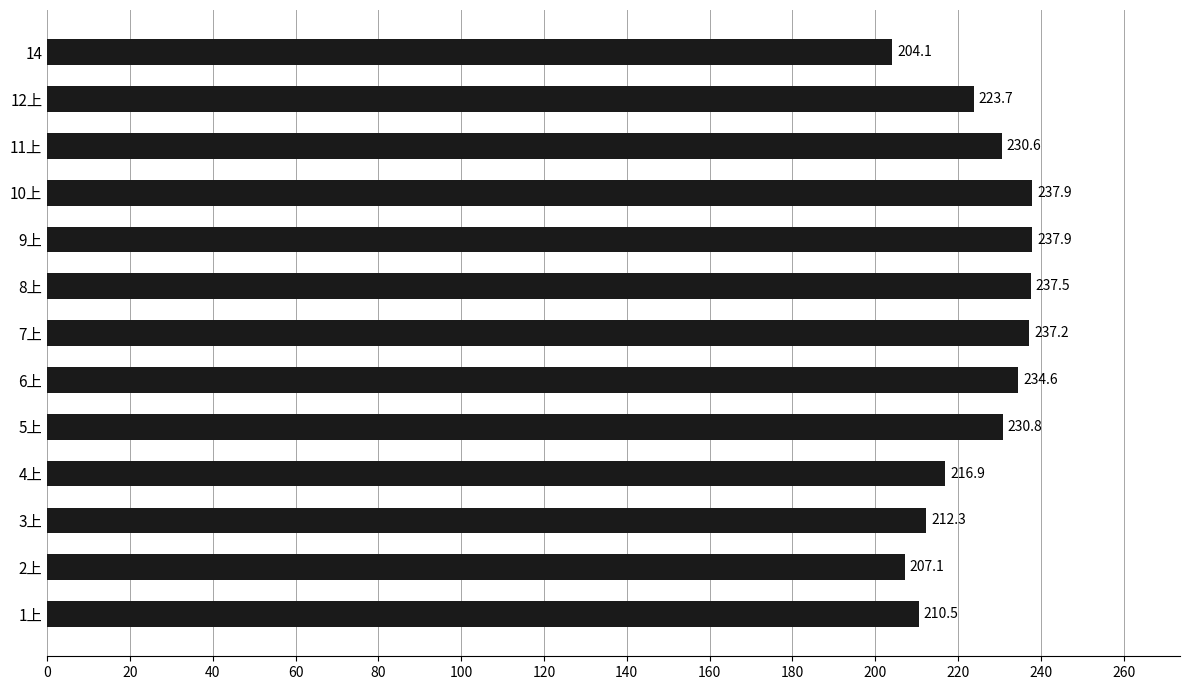

Where is the data nearest to the value 221?

12上